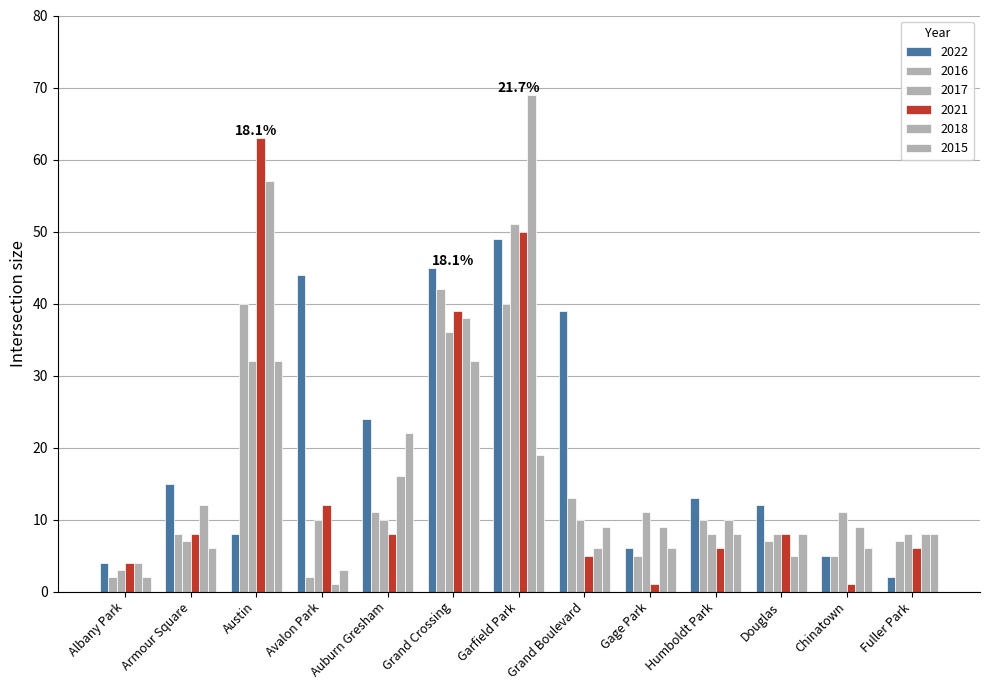

What position from the left is Garfield Park?

7